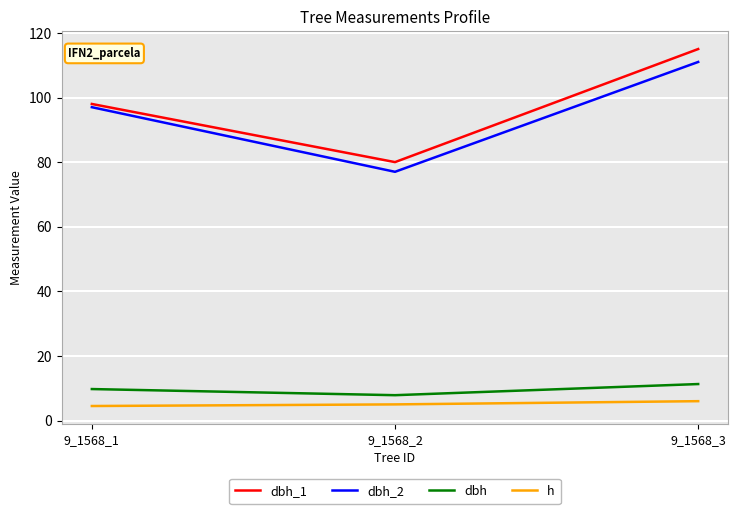

Is the value of dbh_2 at 9_1568_3 greater than the value of h at 9_1568_2?

Yes